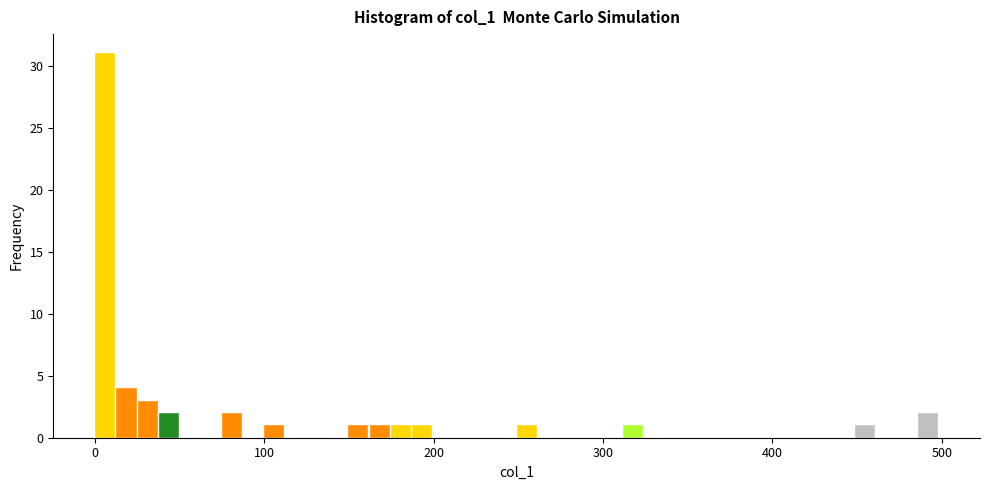

Around what value on the x-axis is the tallest bar? Give the approximate position of its centre, as read against the axis.

10